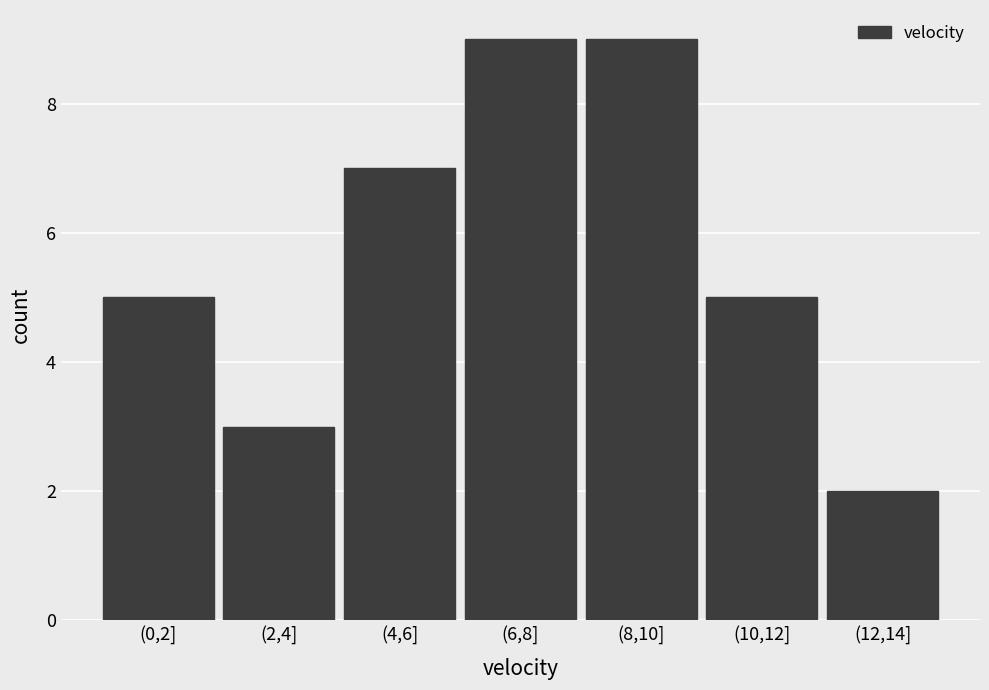

Reading left to right, list all the values displayed in this chart.

5	3	7	9	9	5	2